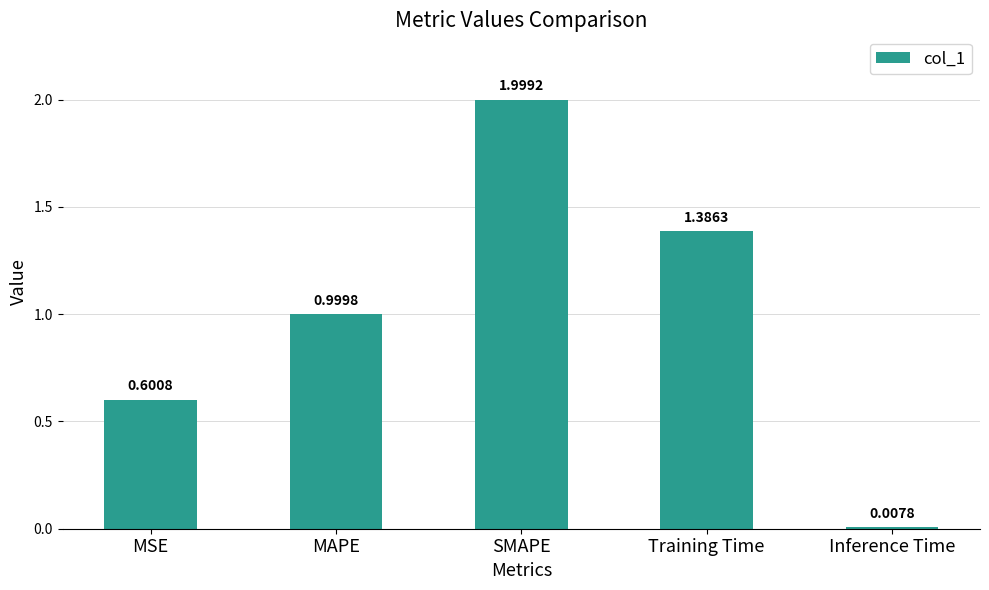

How many bars are there in total?

5